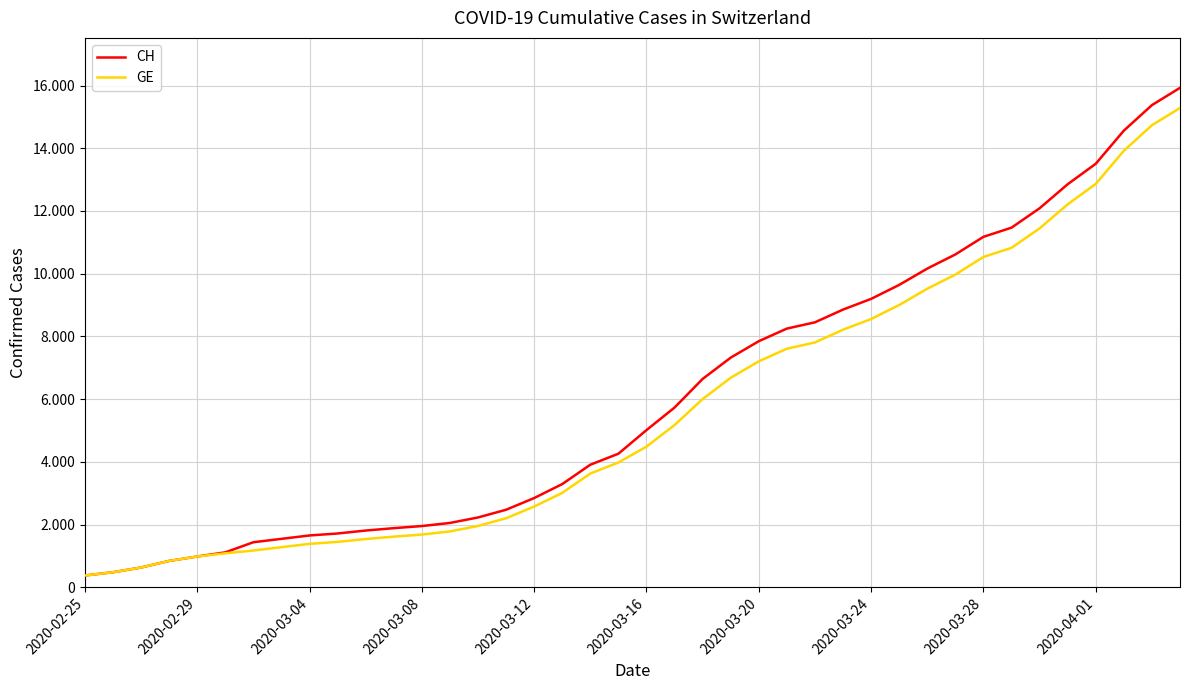

What are all the series names shown in the legend?

CH, GE